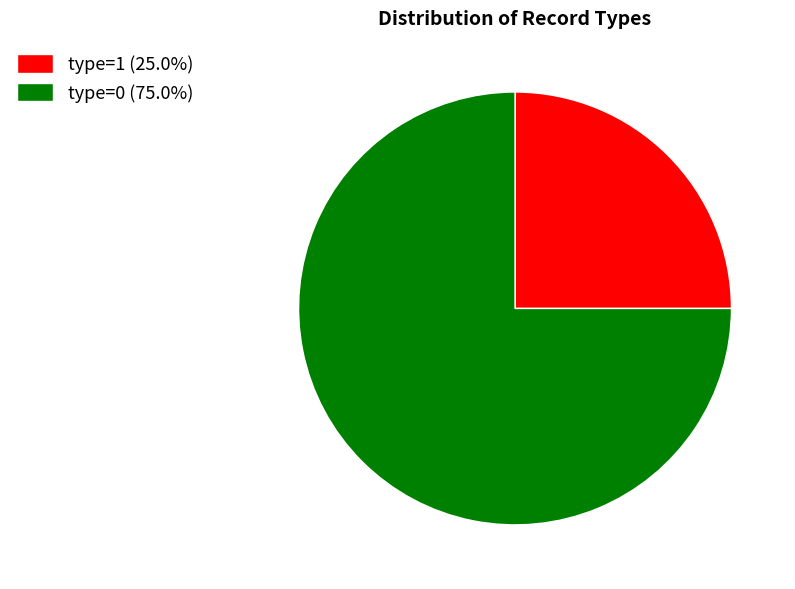

Do type=1 (25.0%) and type=0 (75.0%) together represent more than half of the pie?

Yes